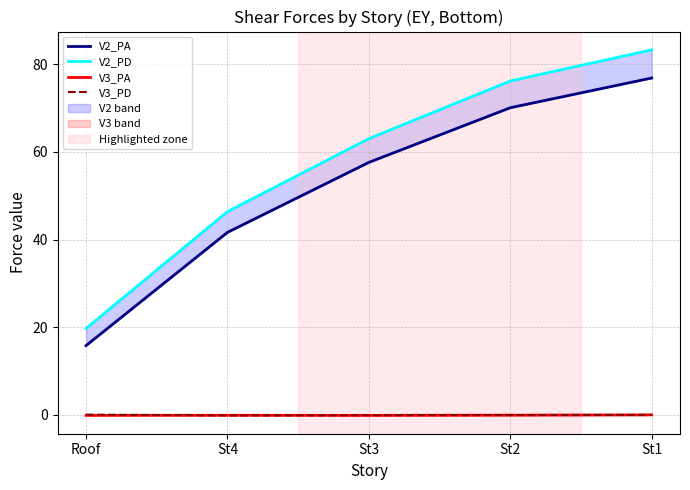

What is the lowest value of the V2_PD series?

19.7